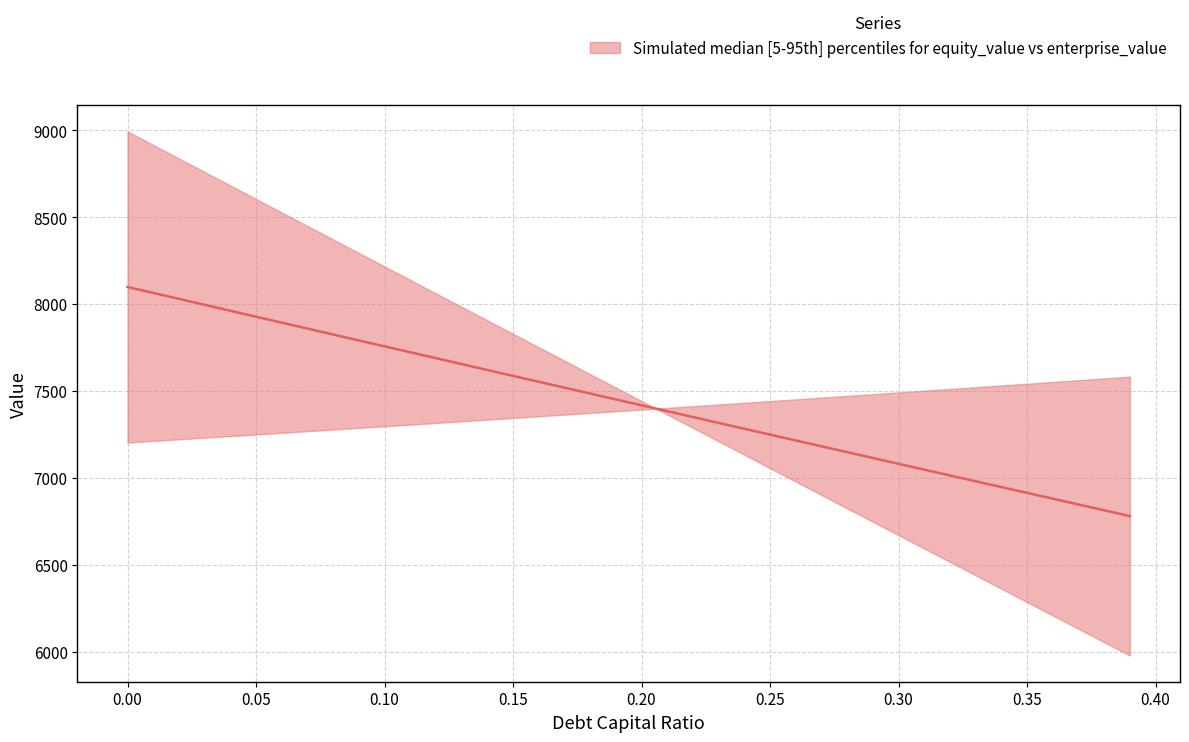

Is it true that the value at 0.25 is 7248.6?

True